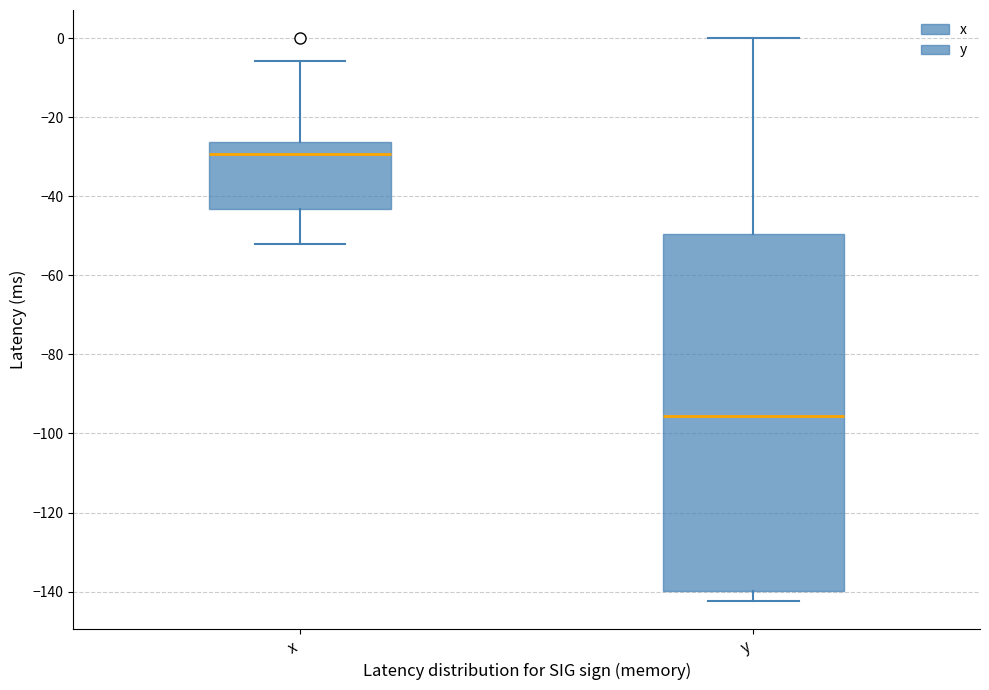

Reading left to right, transcribe this box plot: for each box, give where its median line is, the range the box spans, and where its two whiskers end, as read against the y-axis. The values are not printed on the chart, so give them approximately, as read against the axis.

x: median -30, box -44 to -26, whiskers -52 to -6
y: median -96, box -140 to -50, whiskers -142 to 0